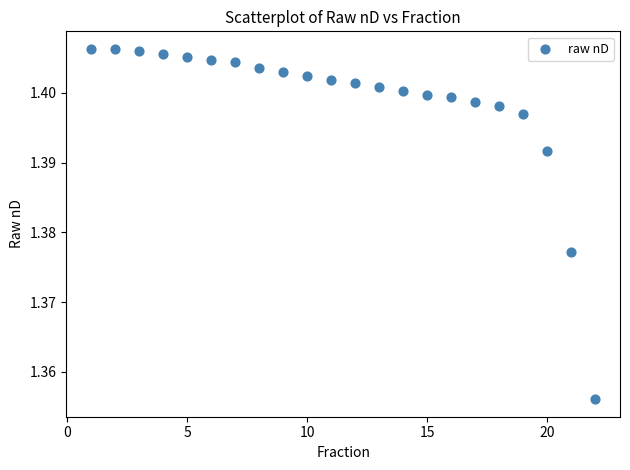

What is the range of X values (max minus min)?

21.0